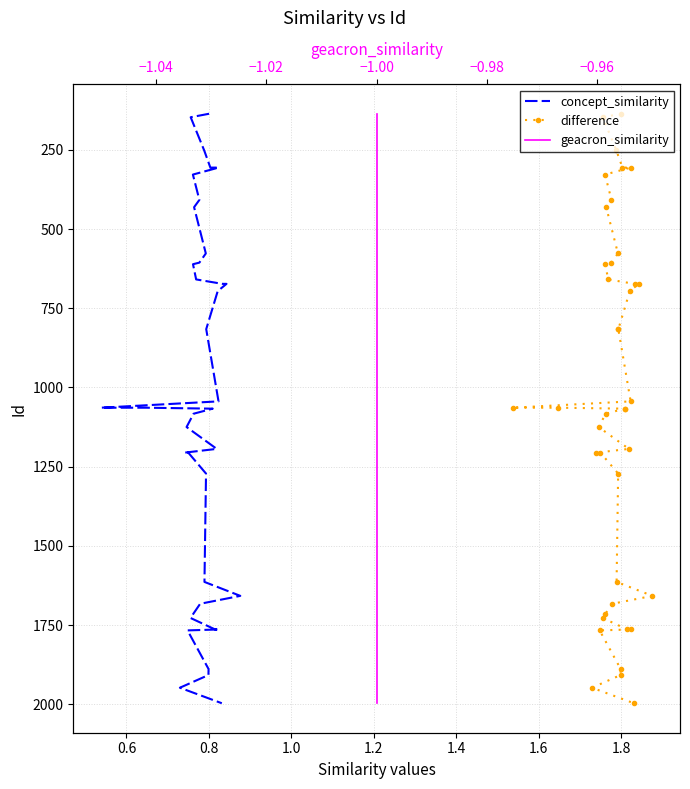

What are all the series names shown in the legend?

concept_similarity, difference, geacron_similarity